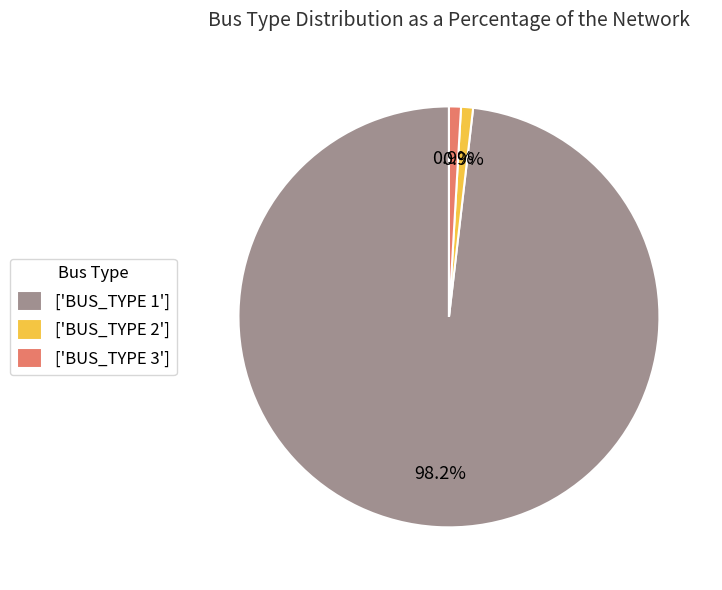

What is the largest slice in the pie chart?

['BUS_TYPE 1']